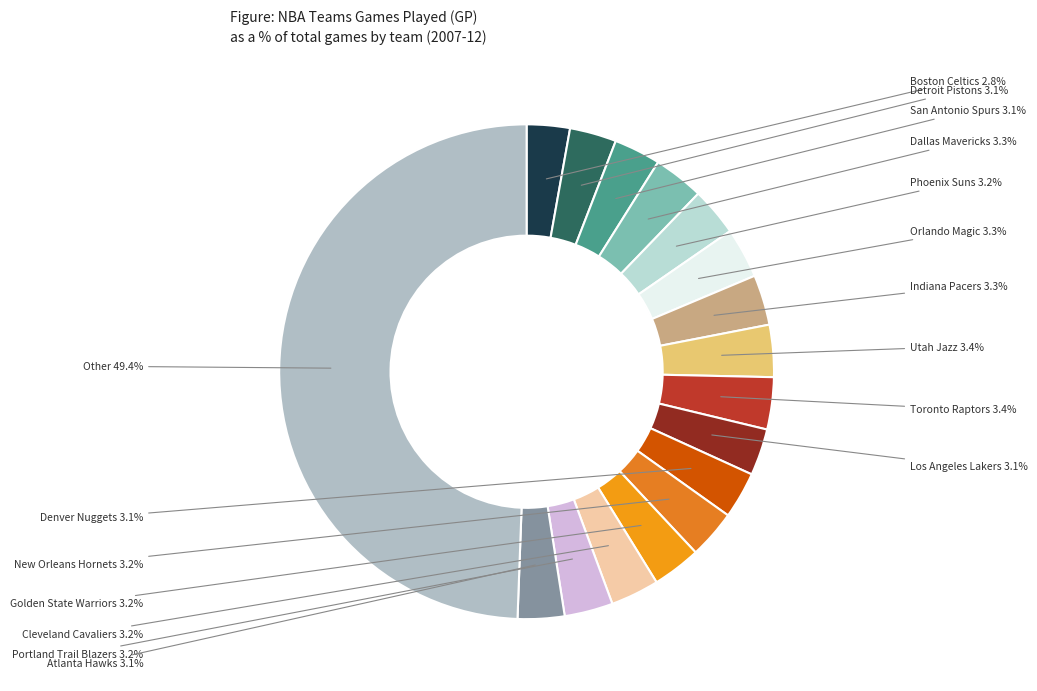

How many slices are in this pie chart?

17